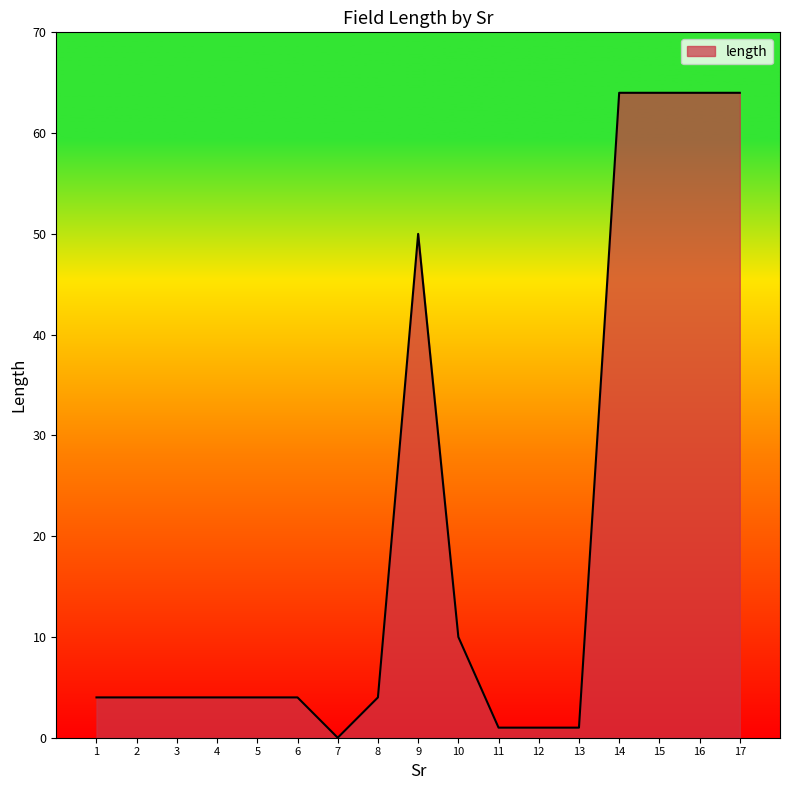

What is the change in value from 1 to 13?

-3